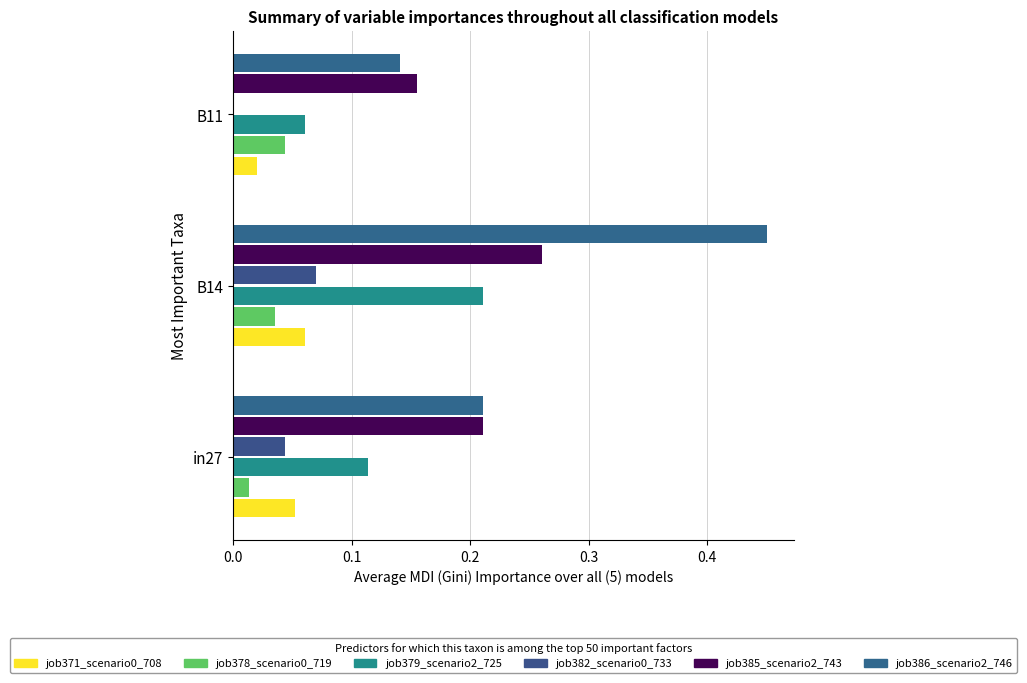

Count the number of categories in the chart.

3